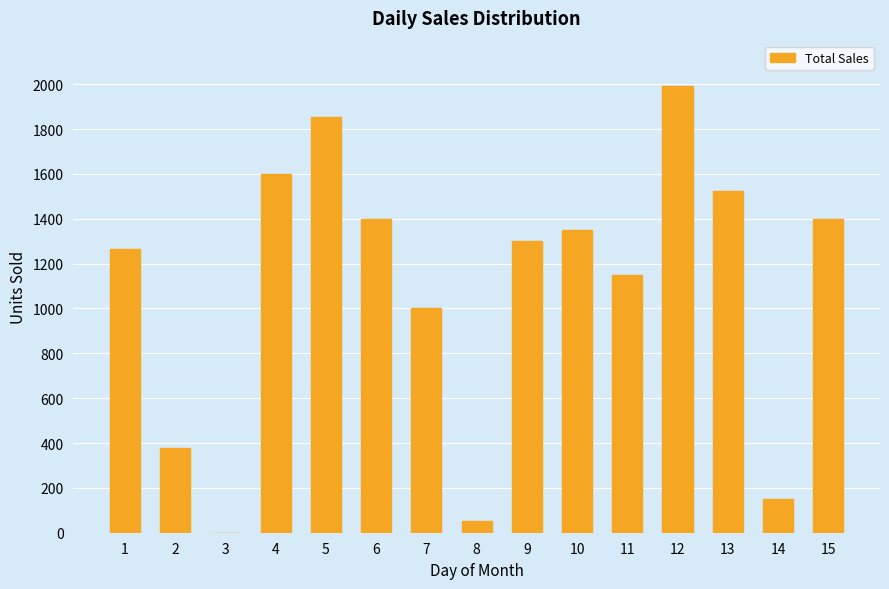

What is the greatest value displayed?

1994